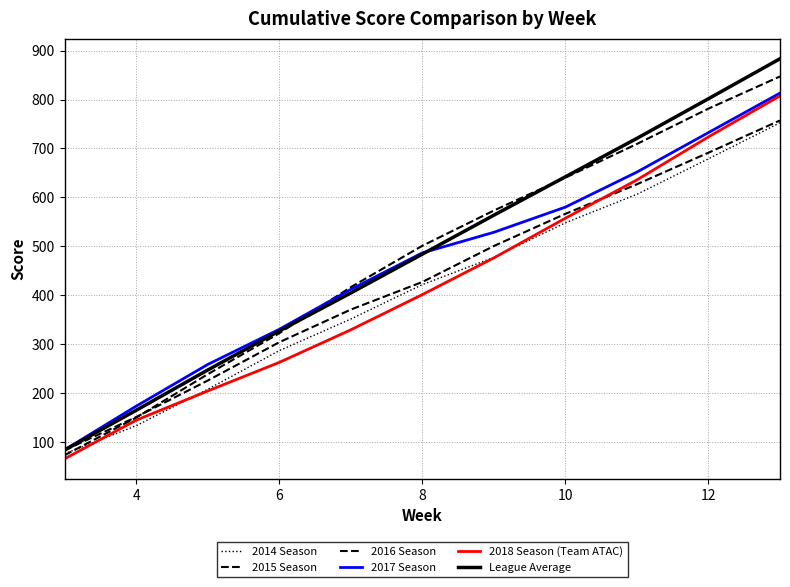

True or false: 2014 Season and 2016 Season cross at least once.

False